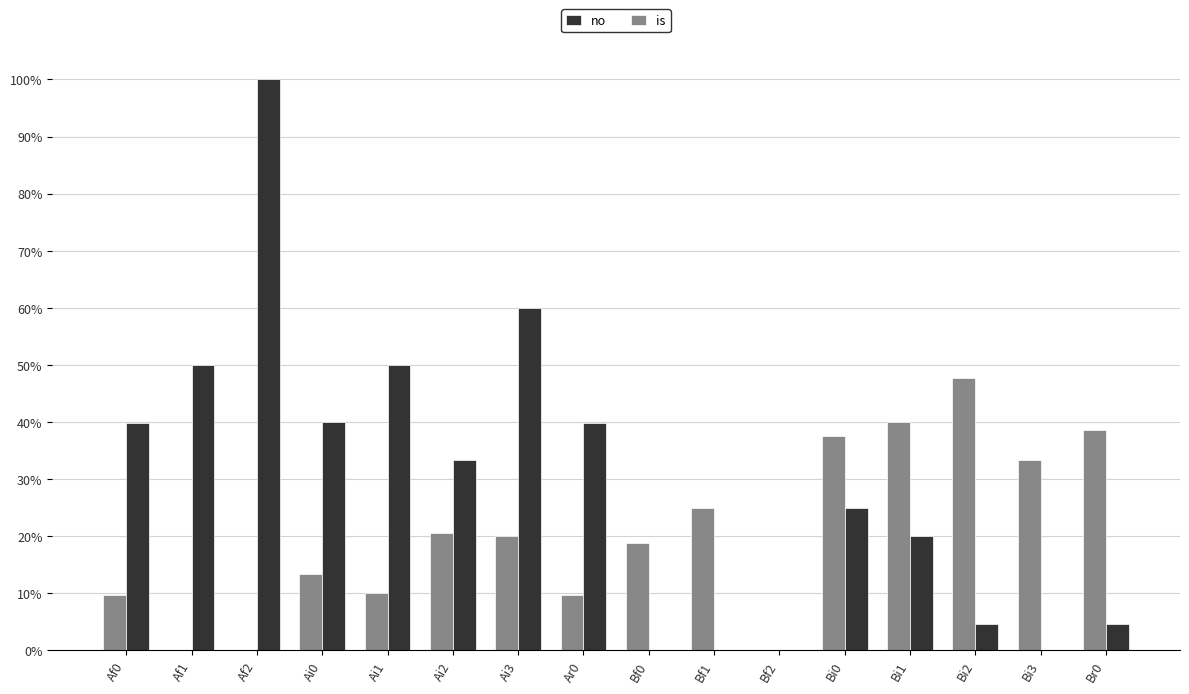

Rank the series by their maximum value, from highest to lowest.

is, no